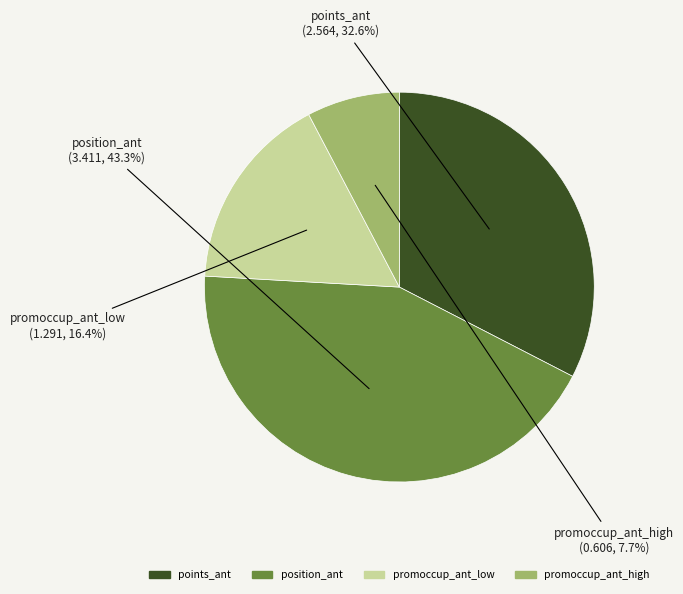

Does any single category account for the majority?

No